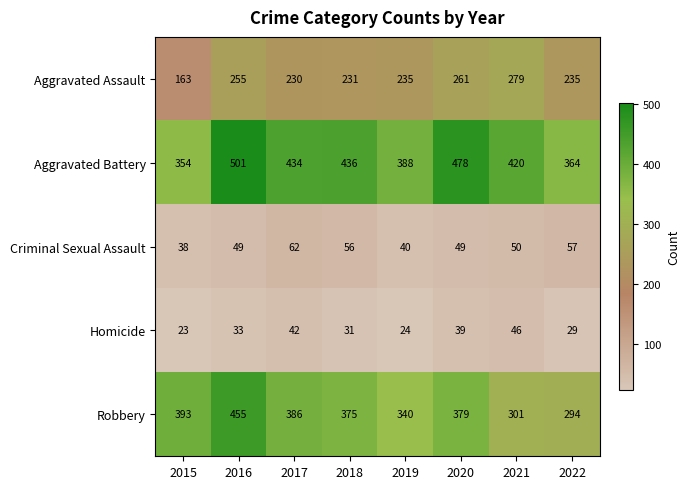

At which category is the sum across all series the highest?

2016